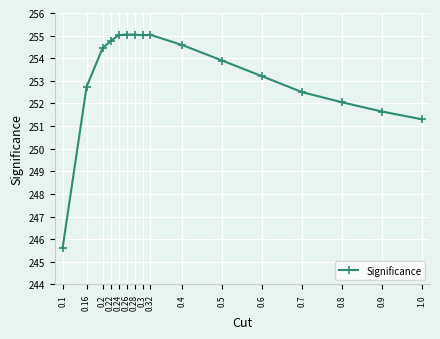

True or false: the data shows 427.7 at 0.26.

False